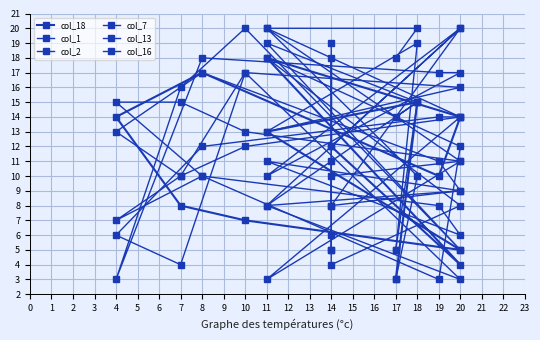

What is the maximum value for col_16?

20